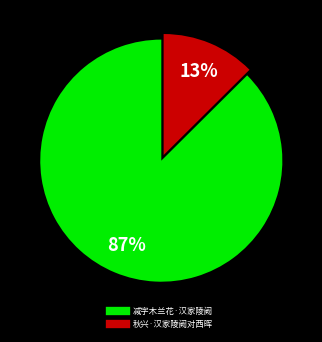

To the nearest percent, what is the combined percentage of 秋兴·汉家陵阙对西晖 and 减字木兰花·汉家陵阙?

100%